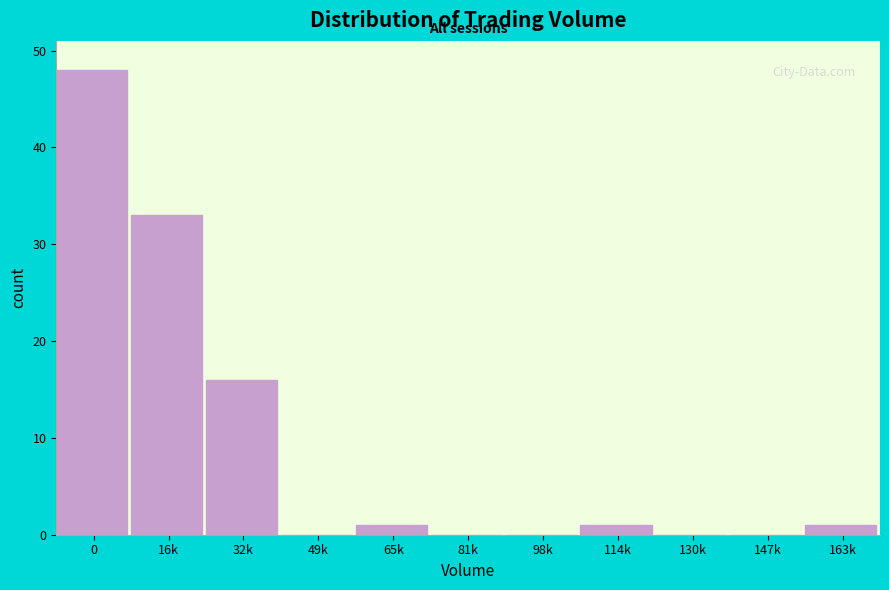

Reading right to left, list all the values displayed in this chart.

163k=1	147k=0	130k=0	114k=1	98k=0	81k=0	65k=1	49k=0	32k=16	16k=33	0=48